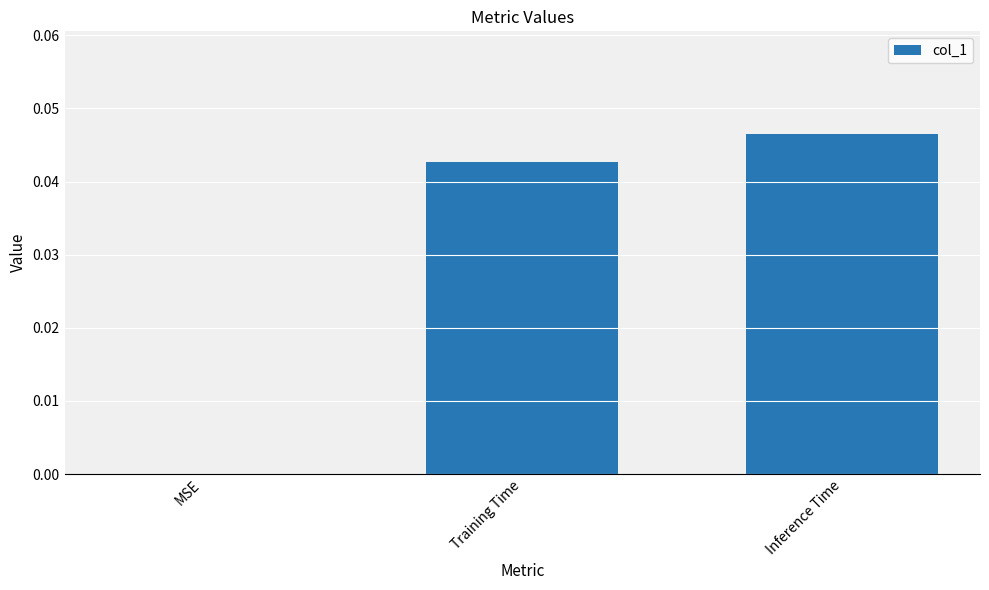

The value at Training Time is 0.0. True or false?

True